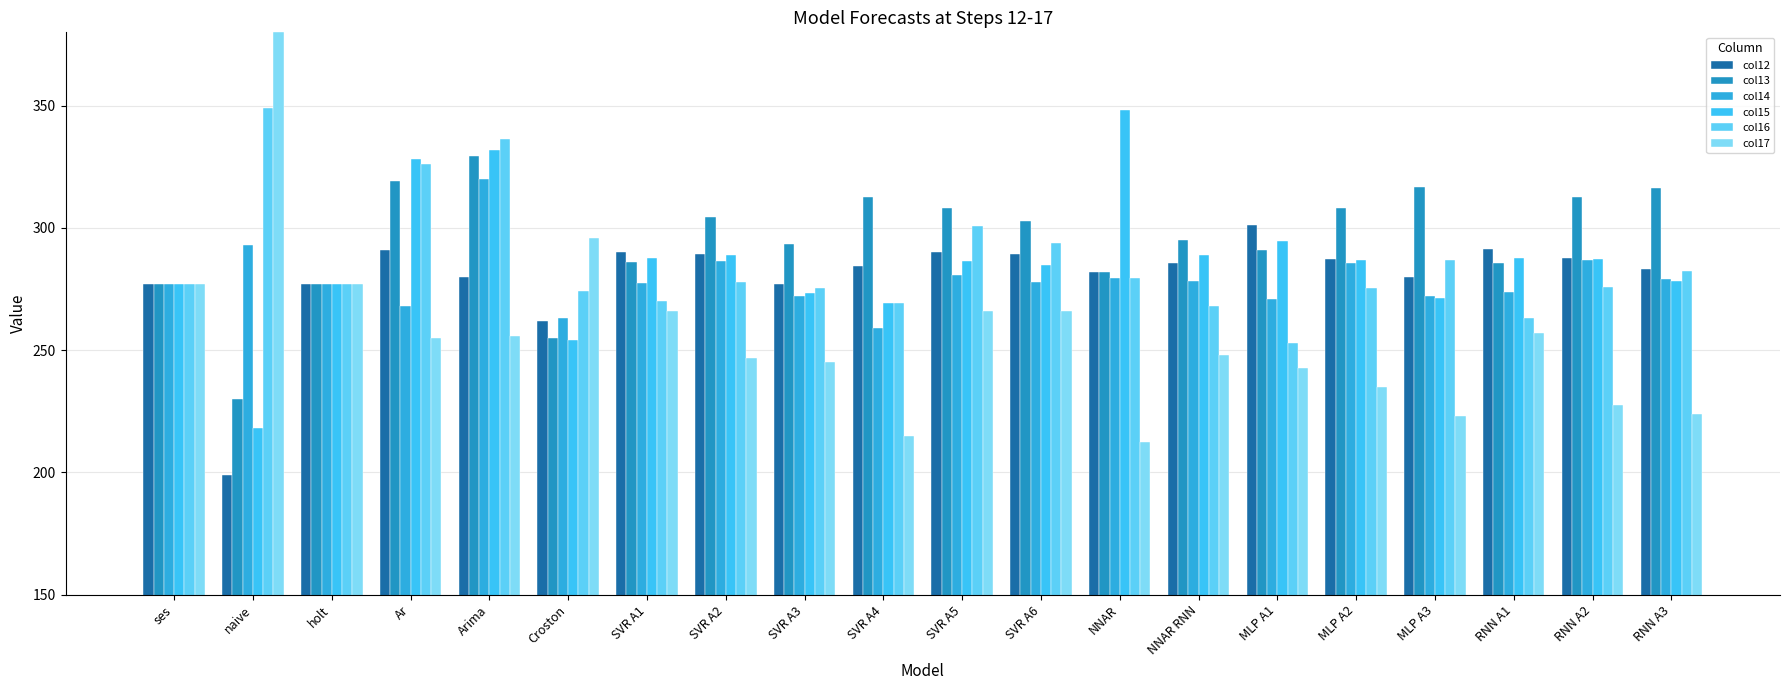

The value of col13 at SVR A3 is 293.6. True or false?

True